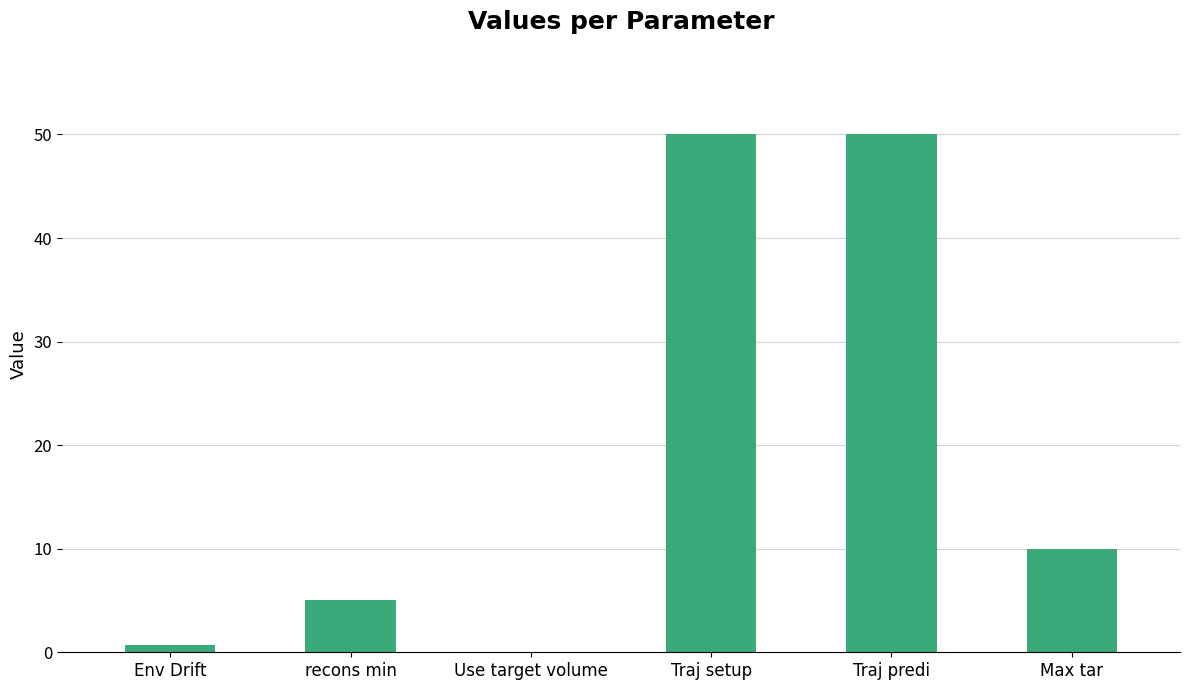

What is the change in value from recons min to Traj predi?

+45.0